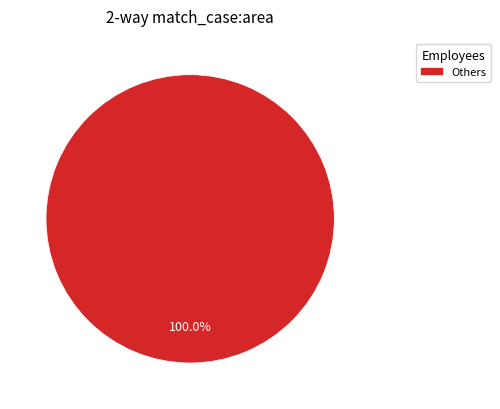

Rank the categories by value from lowest to highest.

Others